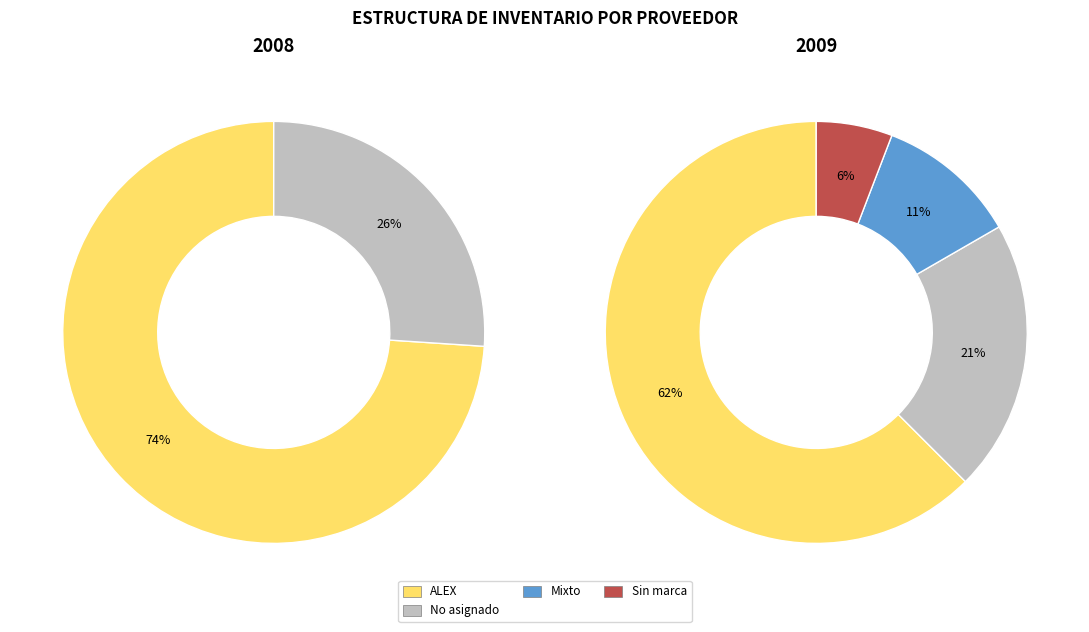

What is the majority slice?

ALEX